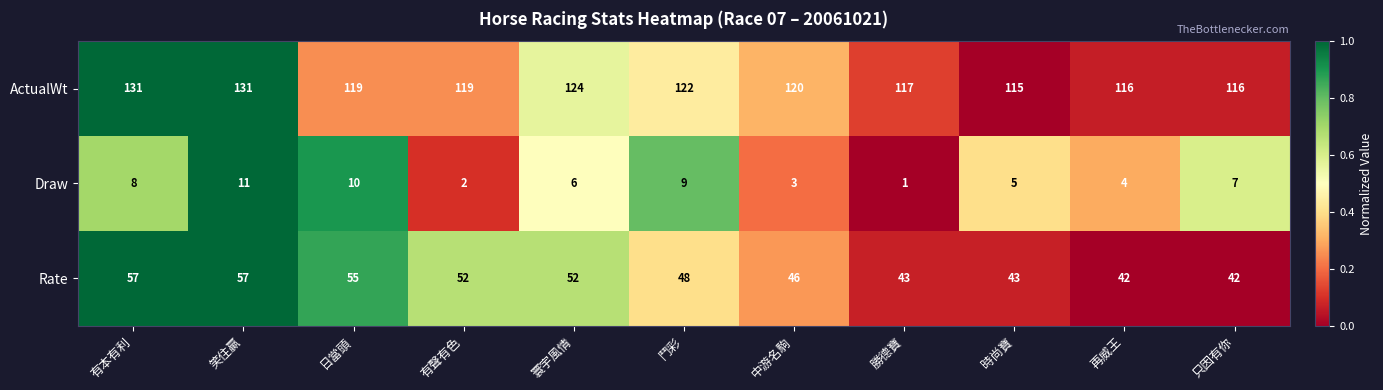

At which category is the sum across all series the highest?

笑住贏